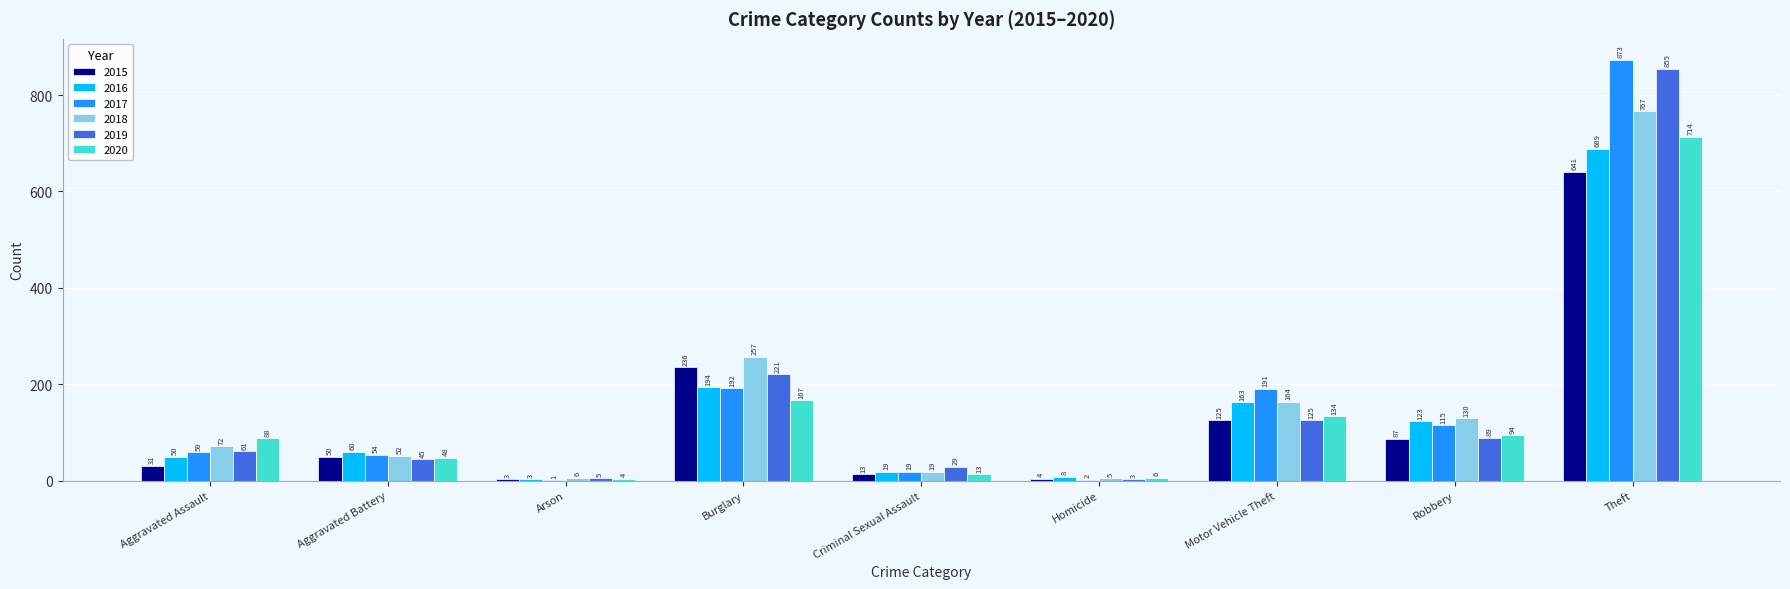

What is the total value across all series at Robbery?

638